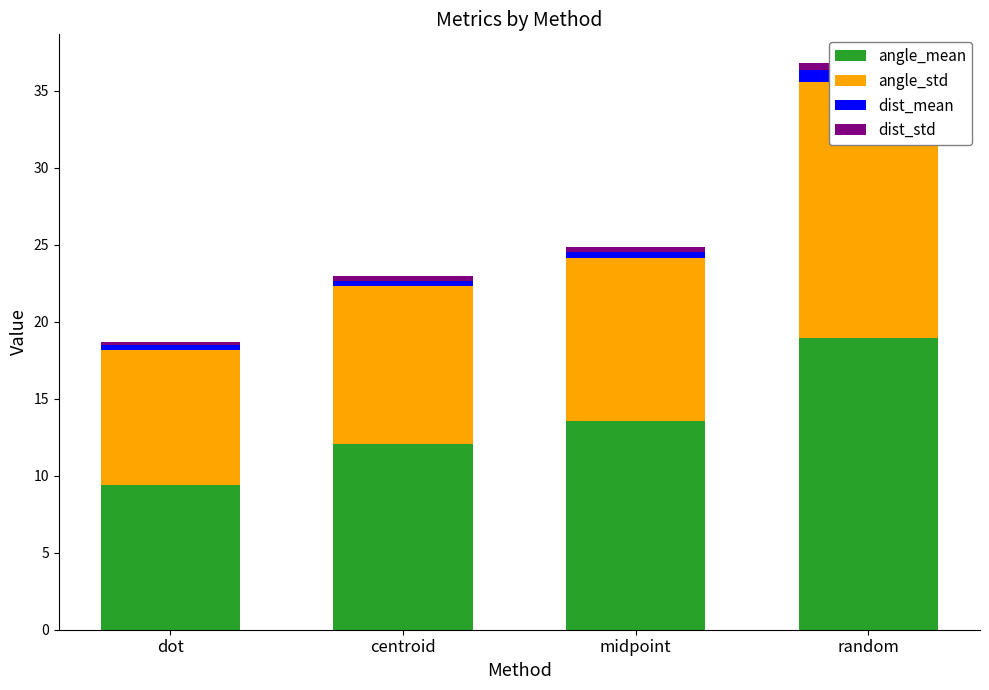

What is the label of the 1st bar from the left?

dot